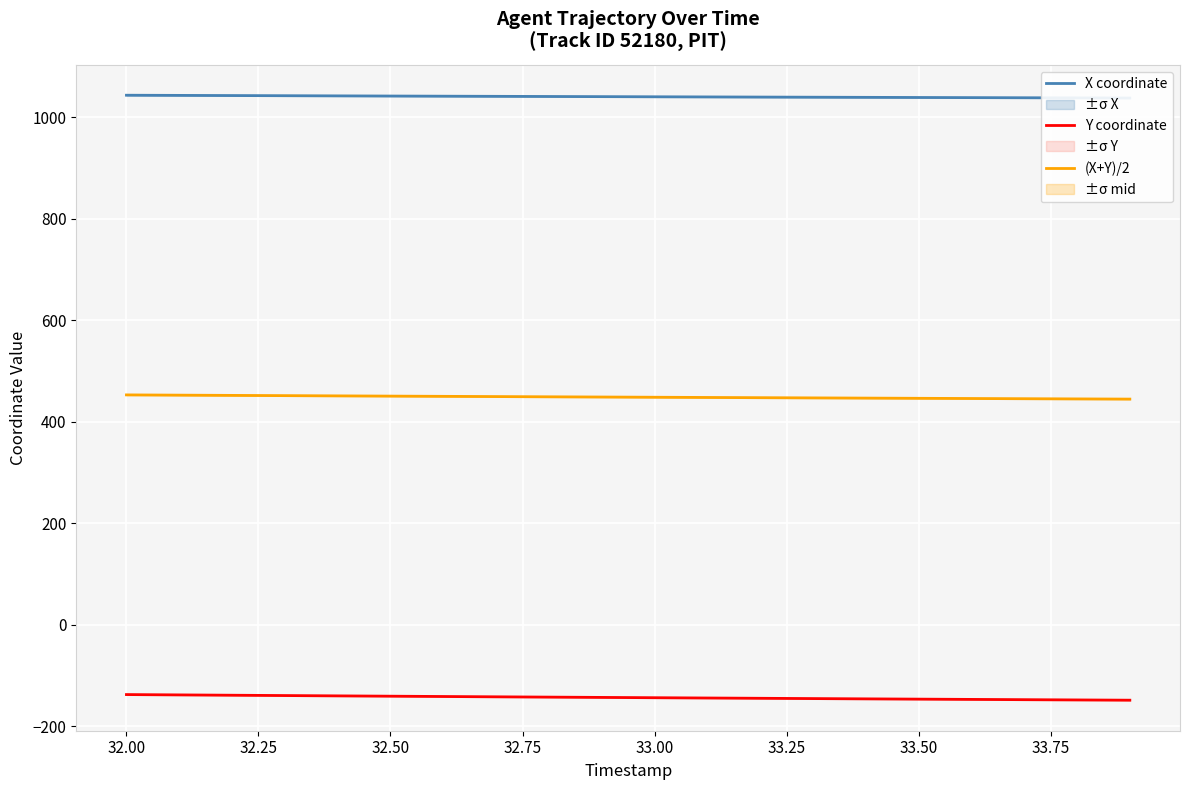

True or false: Y coordinate has a value of -146.9 at 33.50.

True